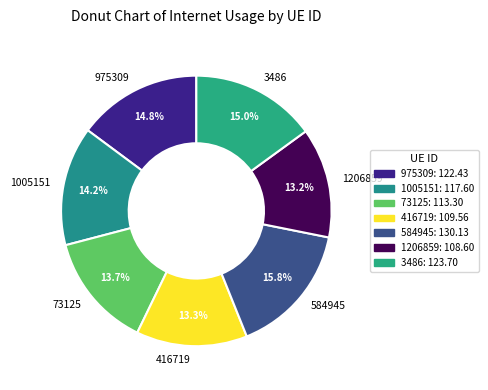

Approximately how many times larger is the value at 1005151 compared to 73125?

1.0